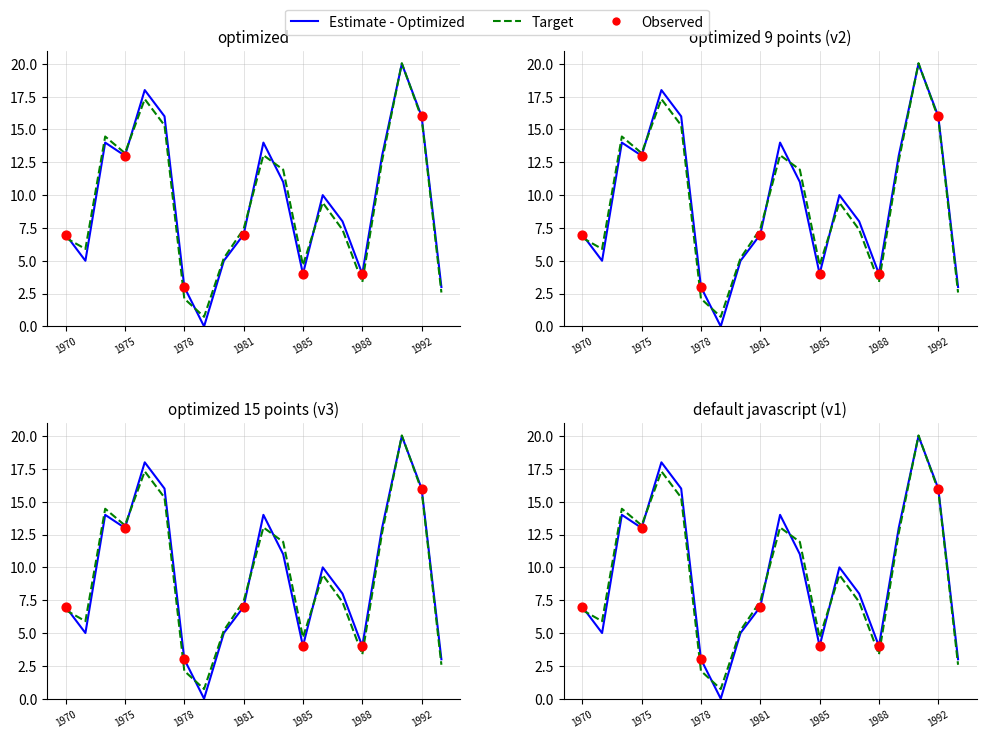

What is the total value across all series at 1980?

10